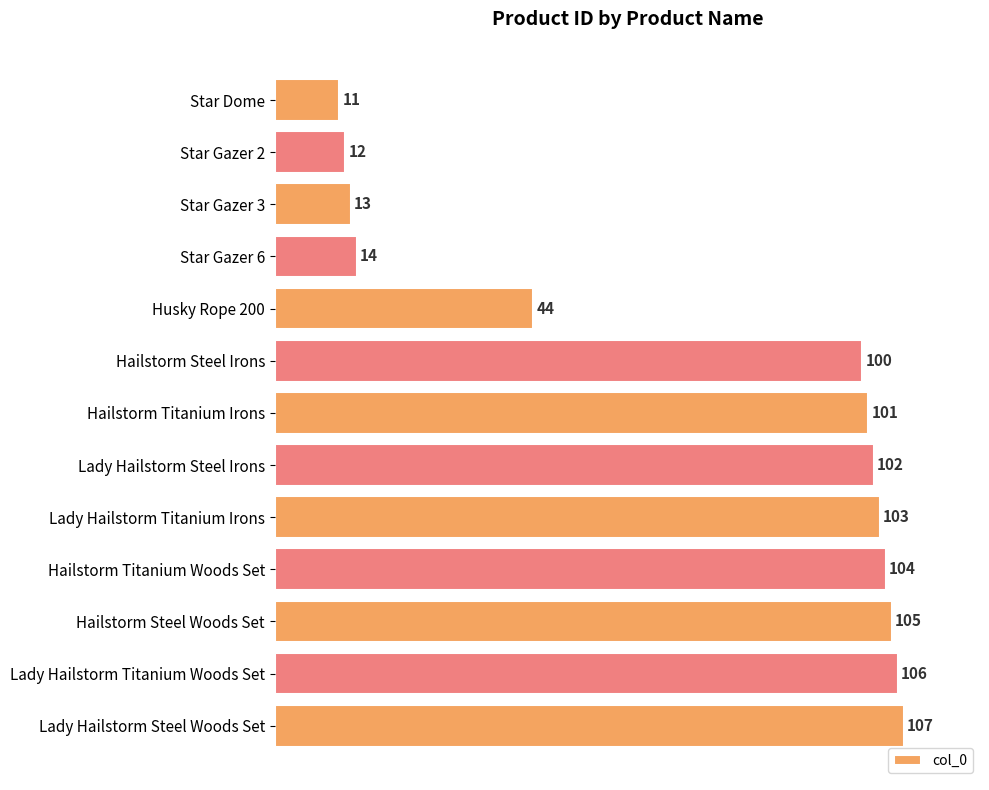

Rank the categories by value from lowest to highest.

Star Dome, Star Gazer 2, Star Gazer 3, Star Gazer 6, Husky Rope 200, Hailstorm Steel Irons, Hailstorm Titanium Irons, Lady Hailstorm Steel Irons, Lady Hailstorm Titanium Irons, Hailstorm Titanium Woods Set, Hailstorm Steel Woods Set, Lady Hailstorm Titanium Woods Set, Lady Hailstorm Steel Woods Set